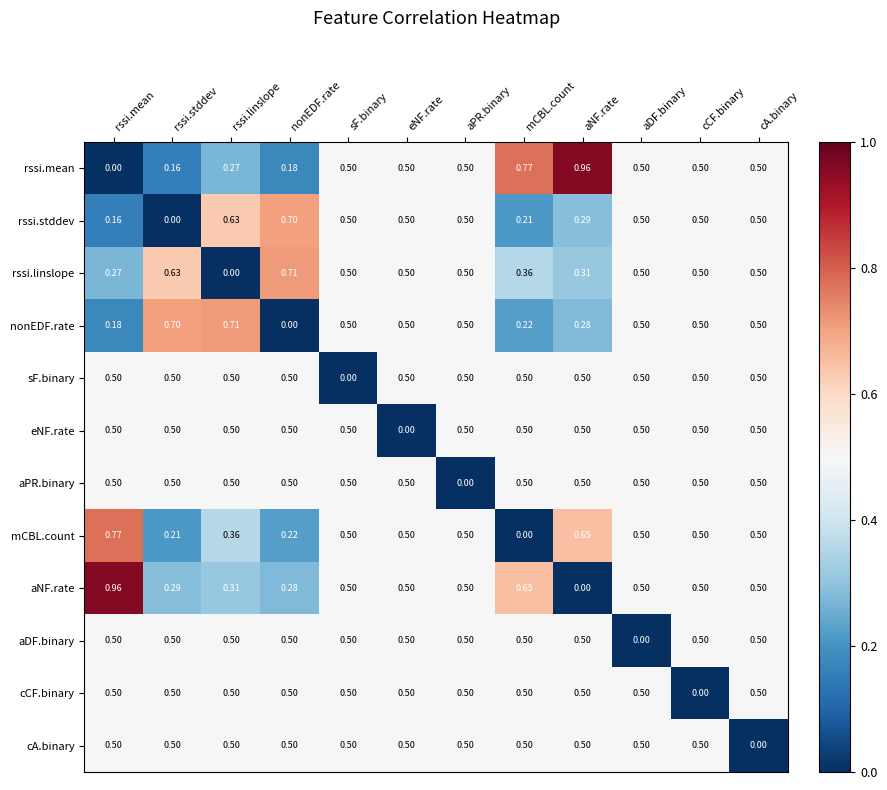

At which label does rssi.stddev reach its peak?

nonEDF.rate